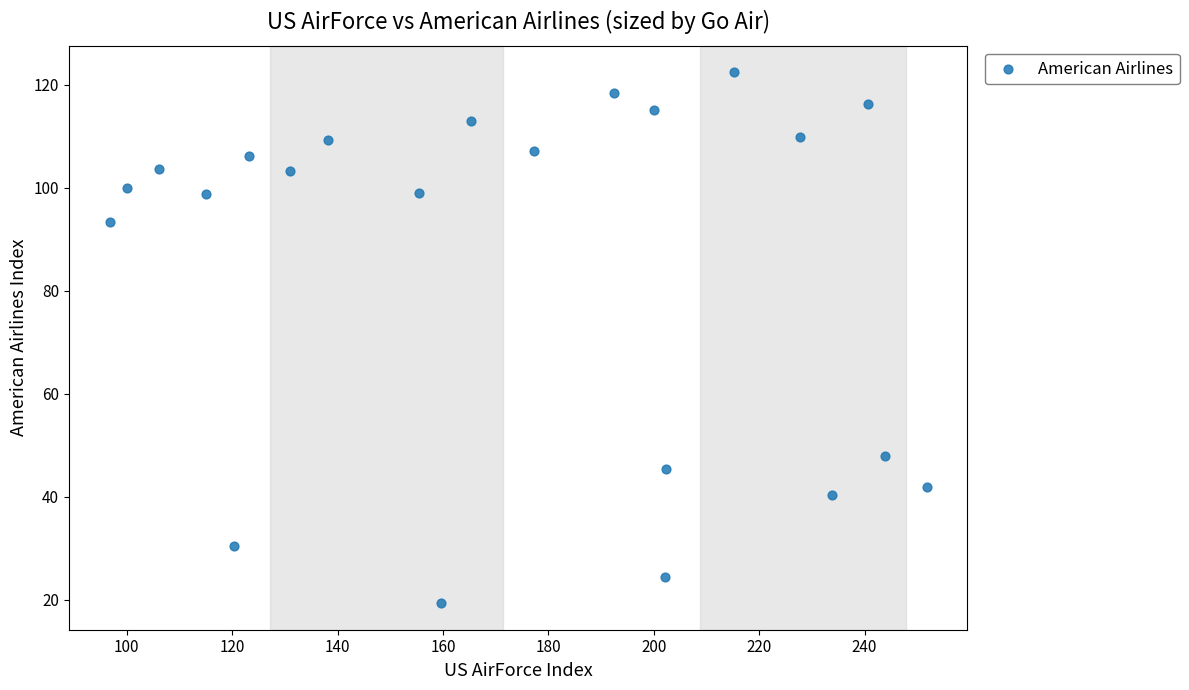

What is the range of Y values (max minus min)?

103.1